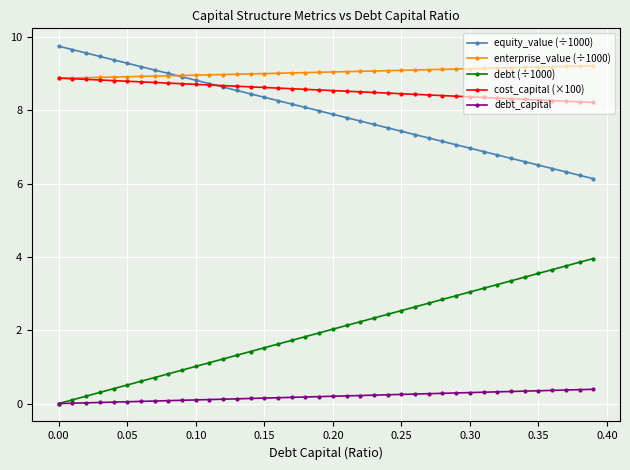

What is the maximum value shown in the chart?

9.7